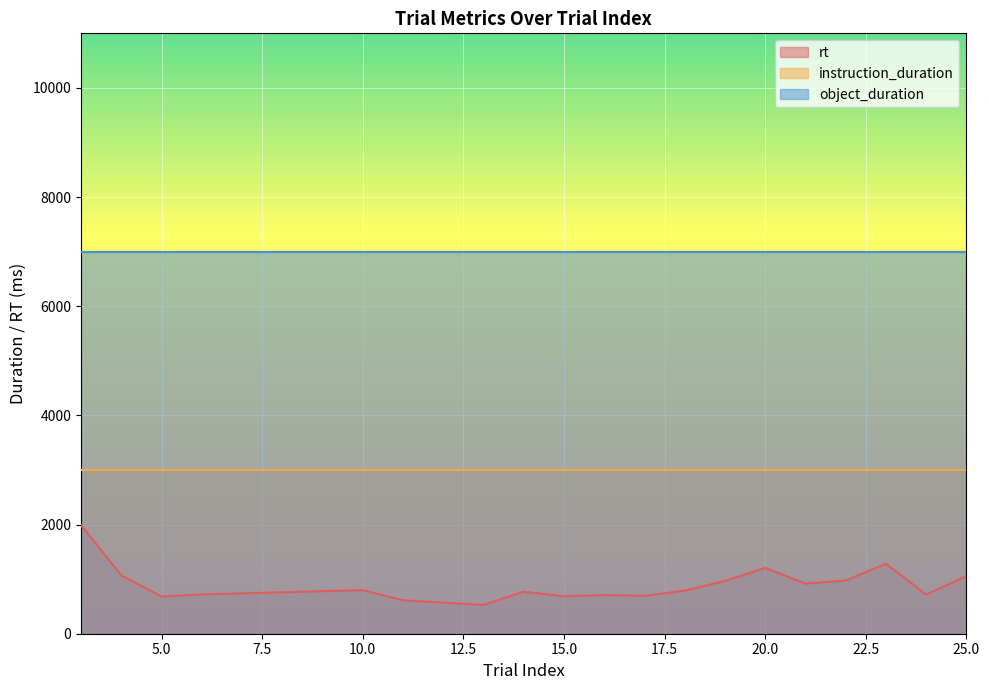

Rank the series at 21 from highest to lowest value.

object_duration, instruction_duration, rt